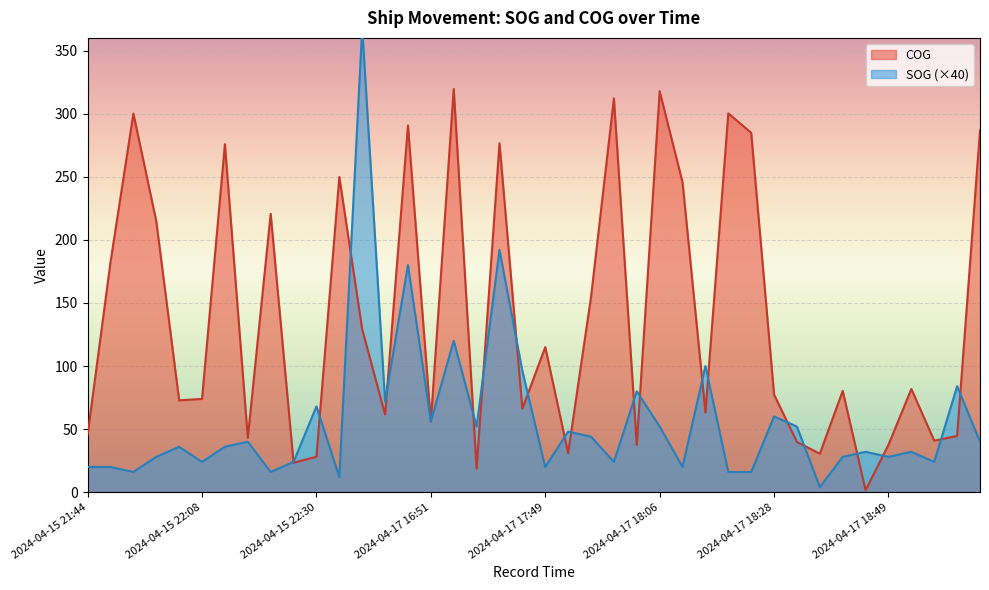

Where do COG and SOG first cross each other?

2024-04-15 22:23 and 2024-04-15 22:27